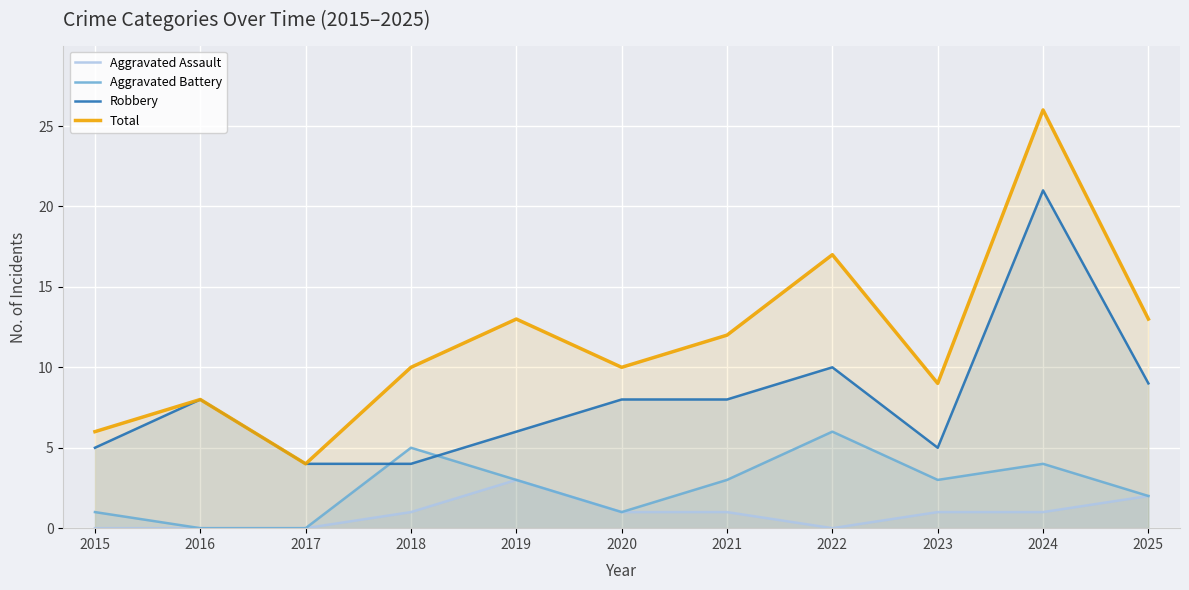

What are all the series names shown in the legend?

Aggravated Assault, Aggravated Battery, Robbery, Total